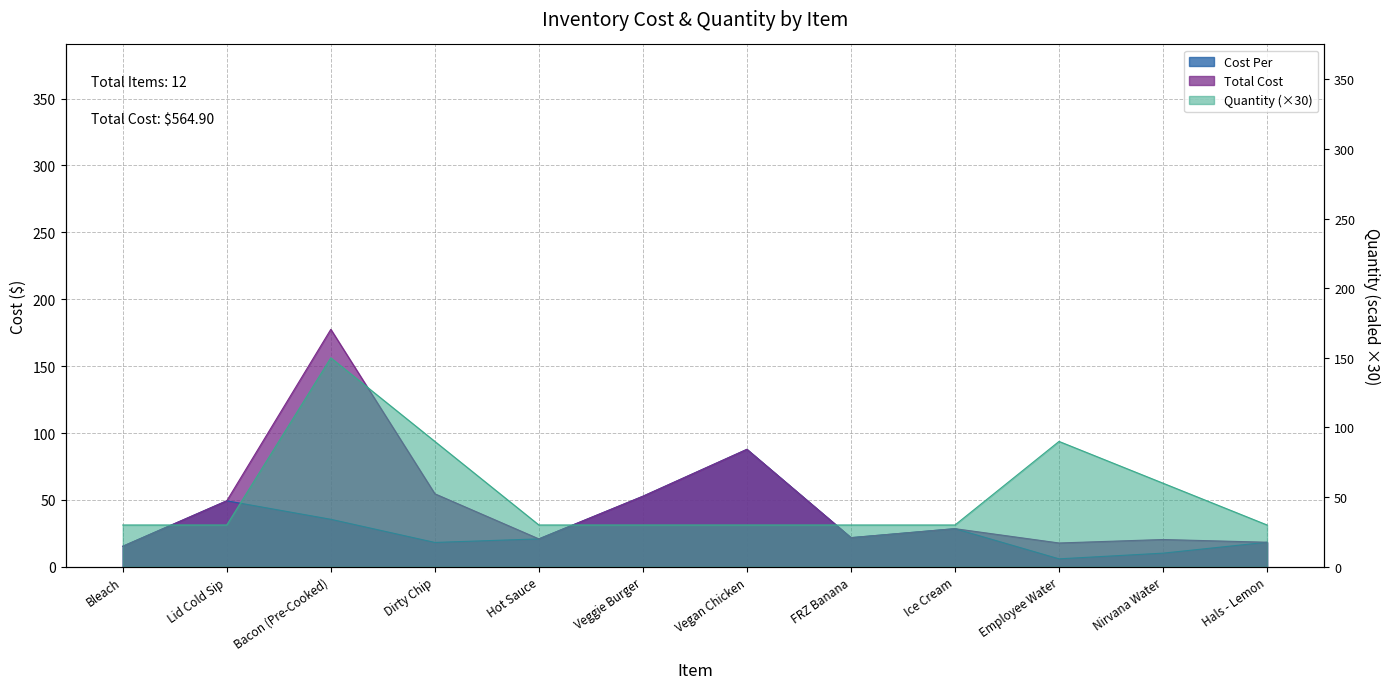

True or false: Quantity has more than 1 interior local peaks.

True